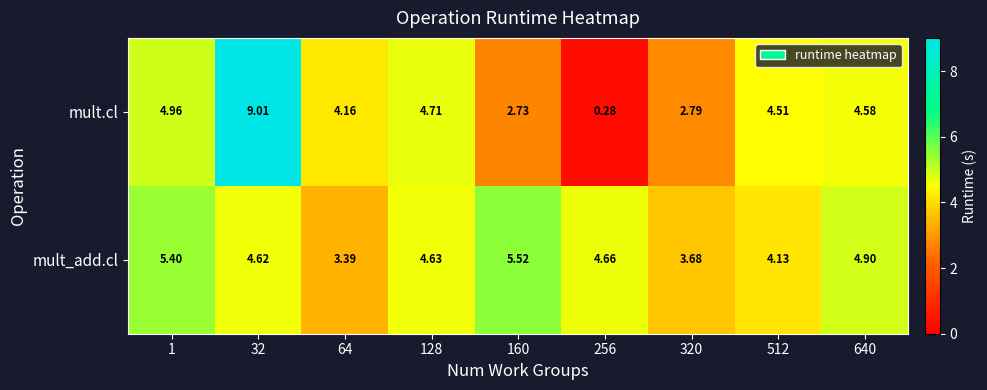

Which series has the largest total across all categories?

mult_add.cl